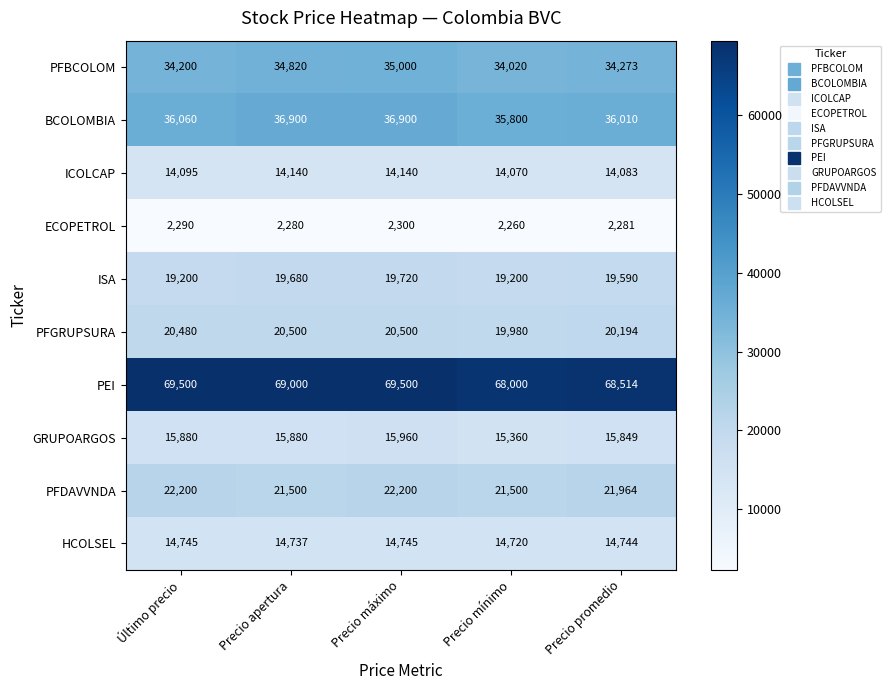

What is the total value across all series at Último precio?

248650